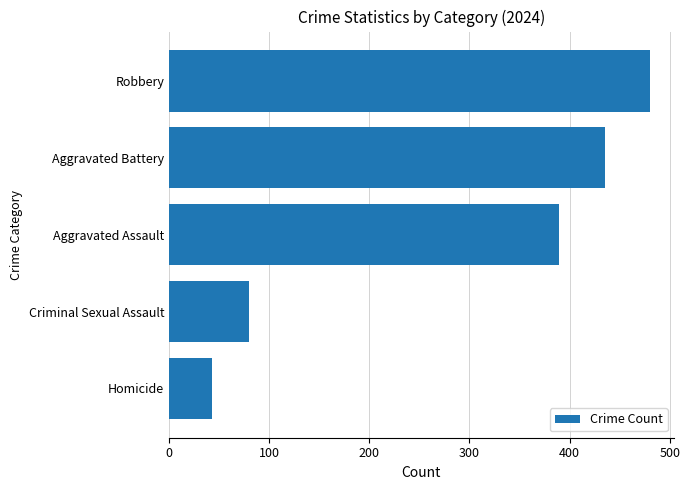

What is the change in value from Robbery to Criminal Sexual Assault?

-400